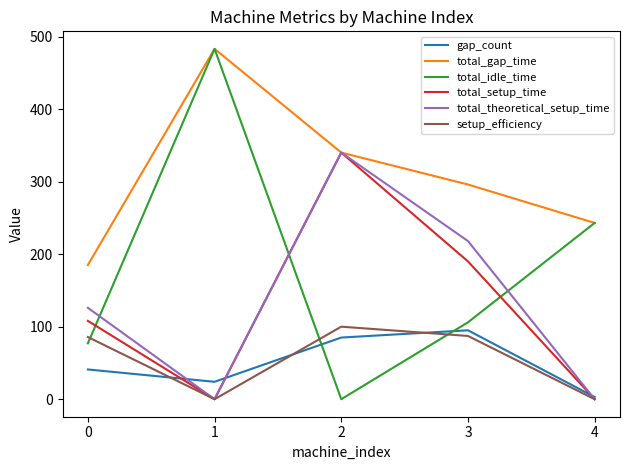

Where does the total_idle_time series first go above 106?

1